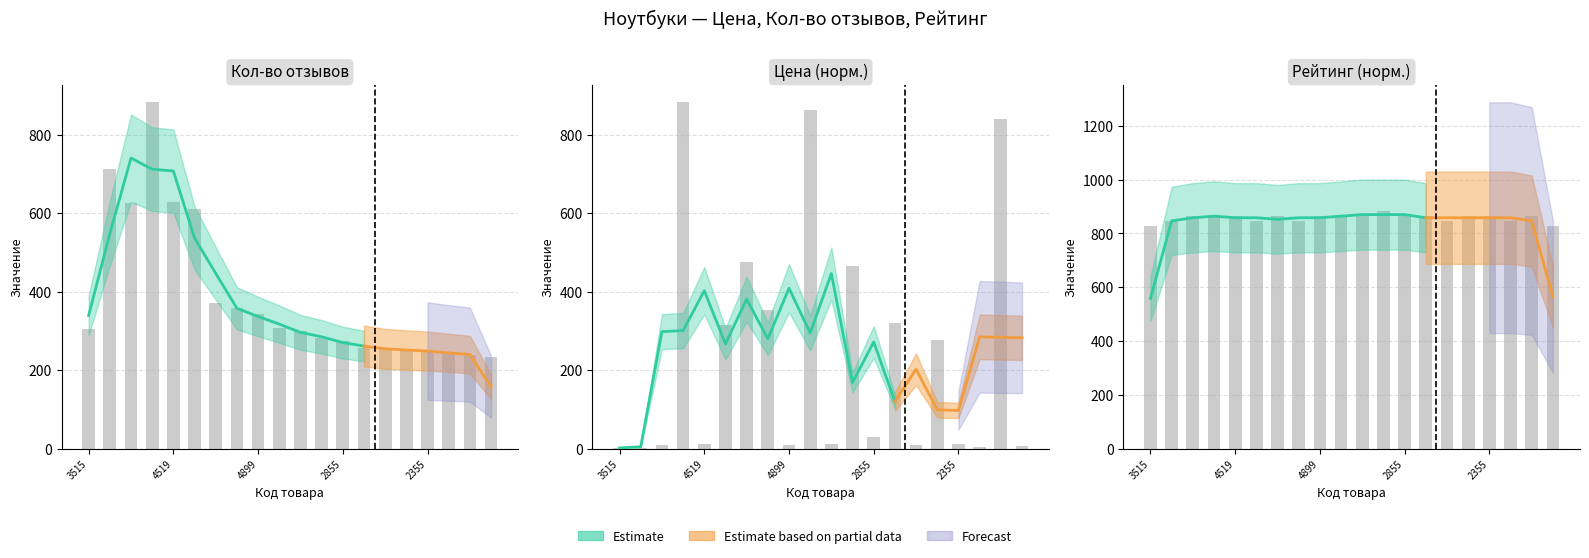

At 3515, list the series in order from largest to smallest.

Рейтинг, Кол-во отзывов, Цена